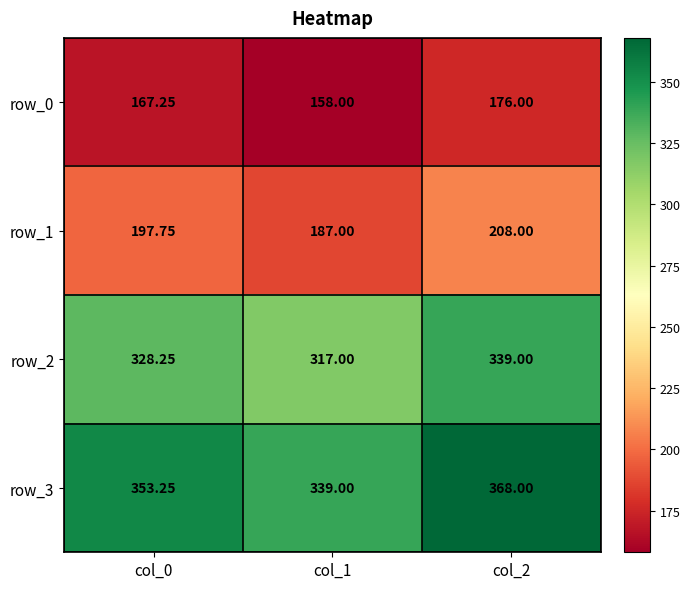

What is the total value across all series at col_0?

1046.5